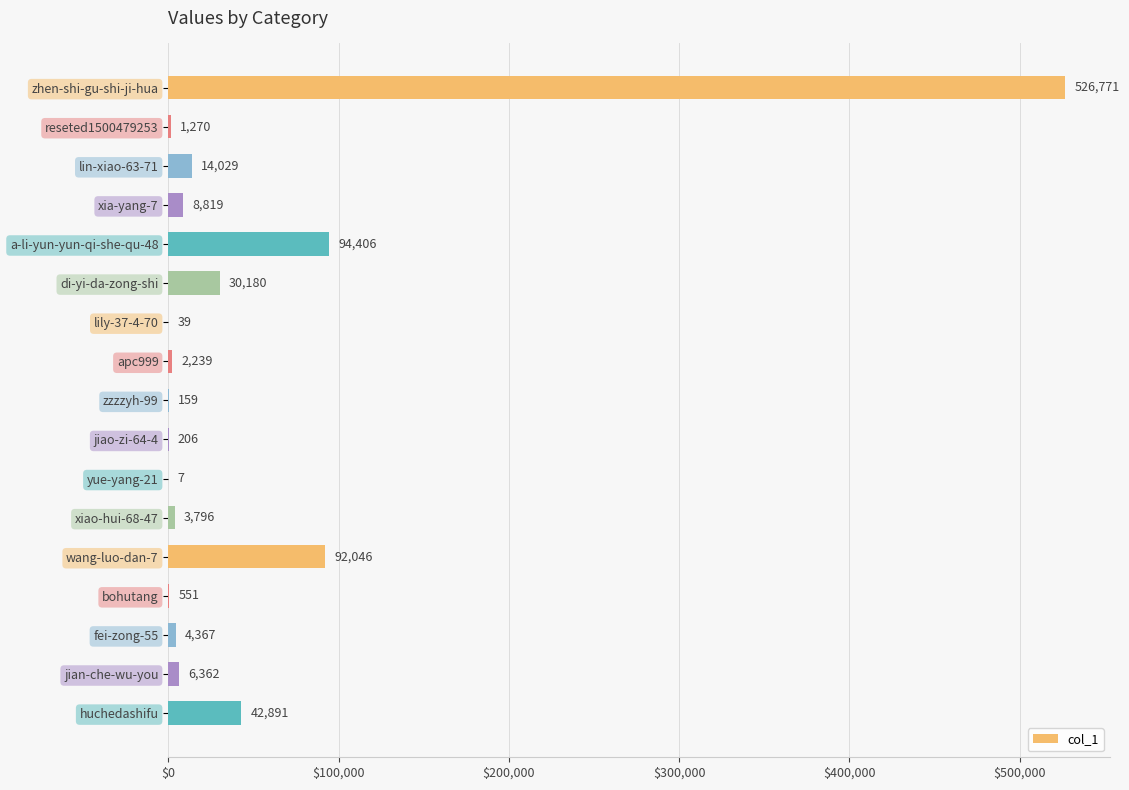

What is the change in value from xia-yang-7 to bohutang?

-8268